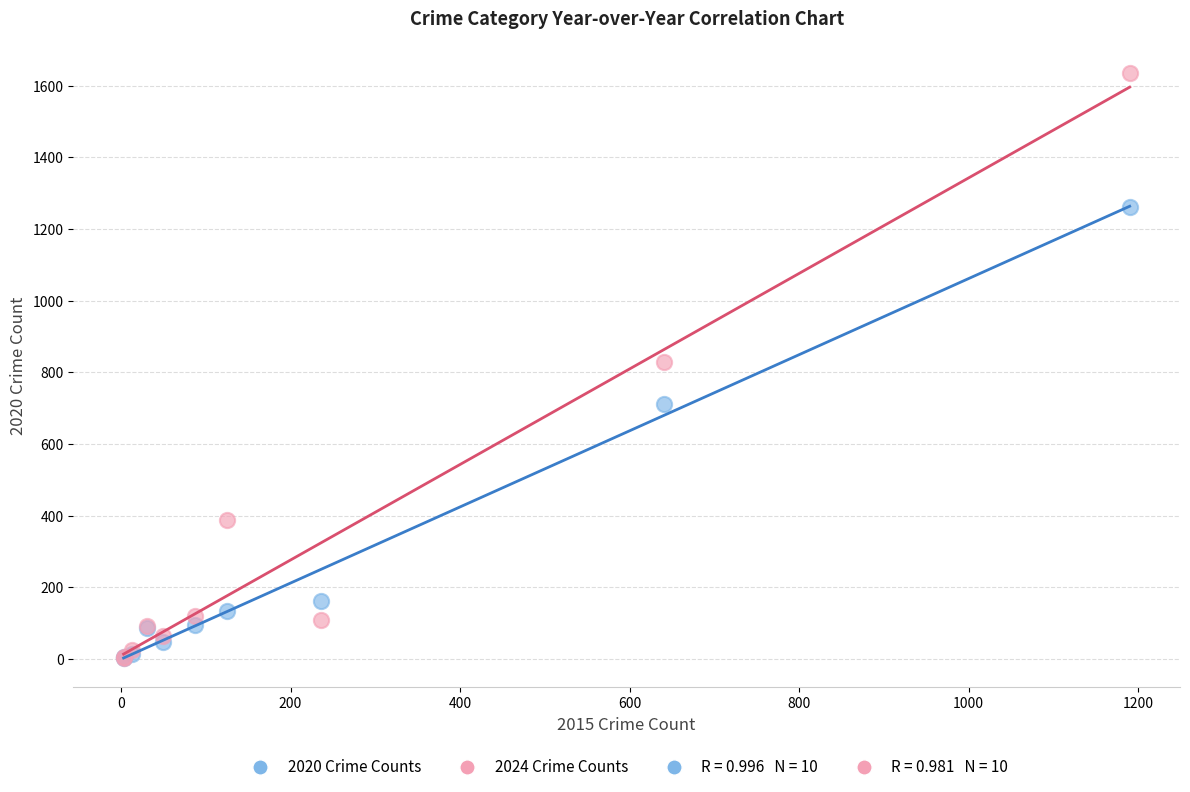

In the 2020 Crime Counts series, what Y value is closest to 633?

713